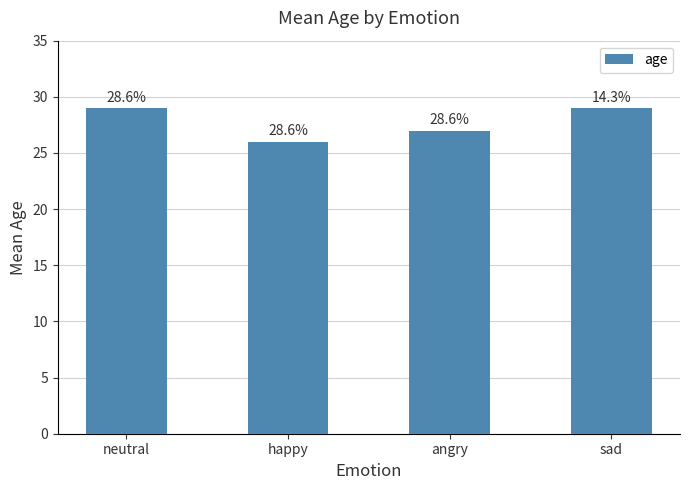

Reading left to right, extract all data points from this chart.

29	26	27	29